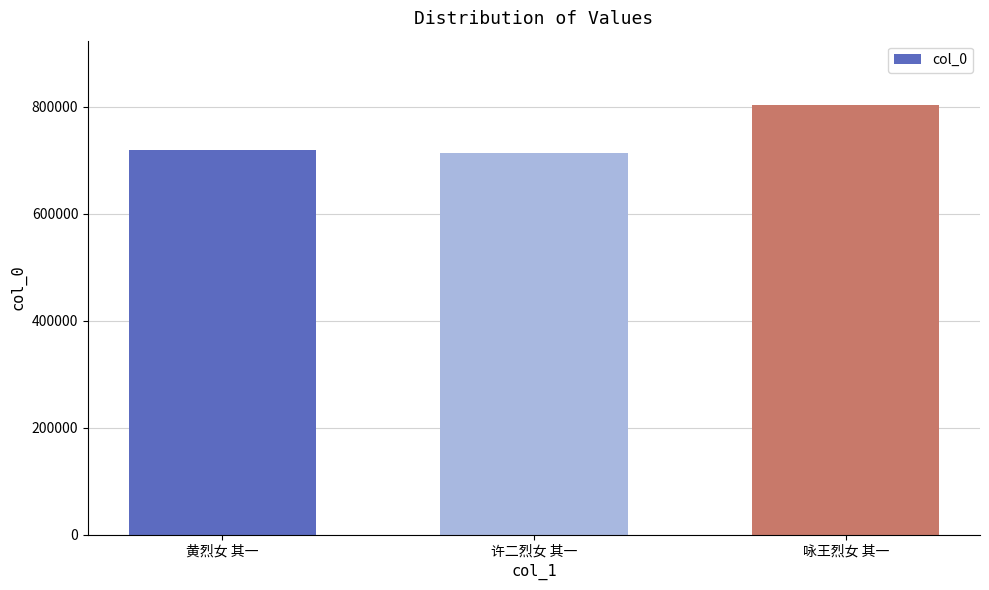

Does the chart contain any negative values?

No